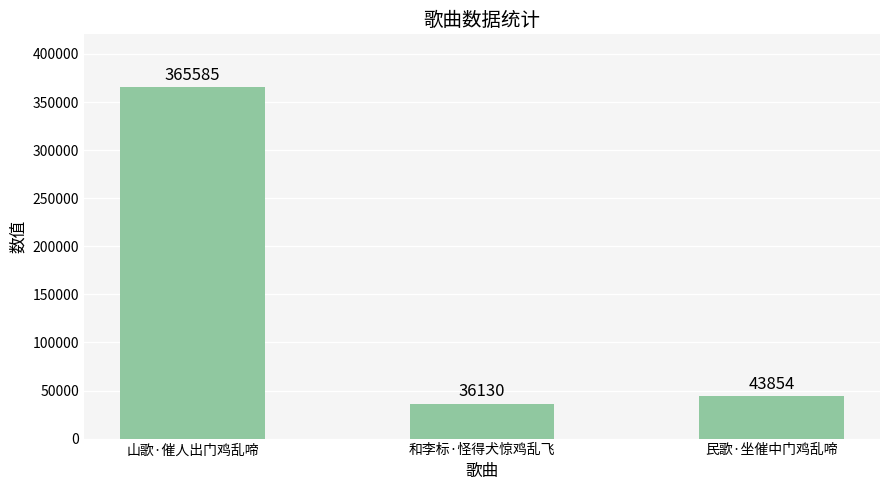

Which has a higher value, 民歌·坐催中门鸡乱啼 or 和李标·怪得犬惊鸡乱飞?

民歌·坐催中门鸡乱啼